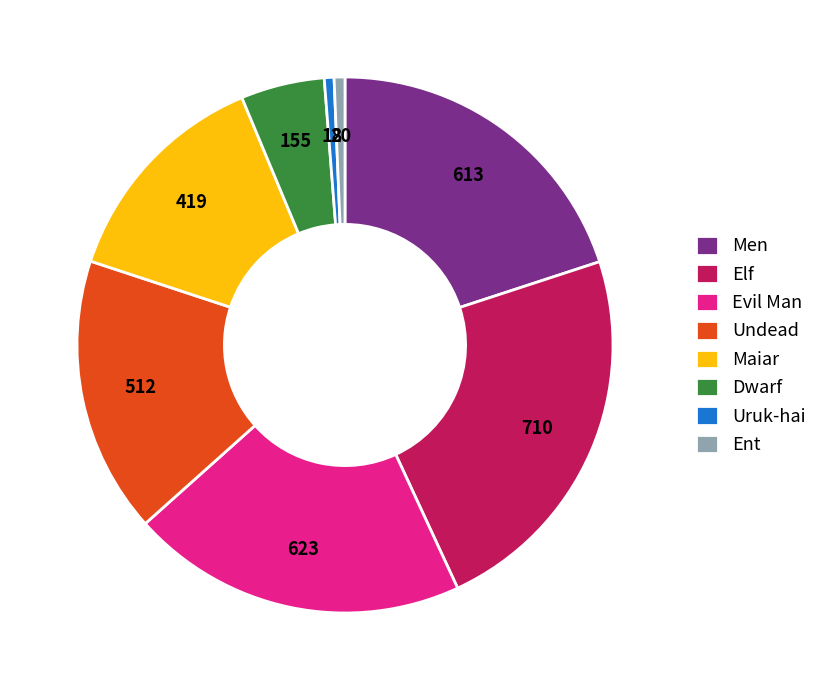

Combined, do Dwarf and Uruk-hai account for over 50%?

No